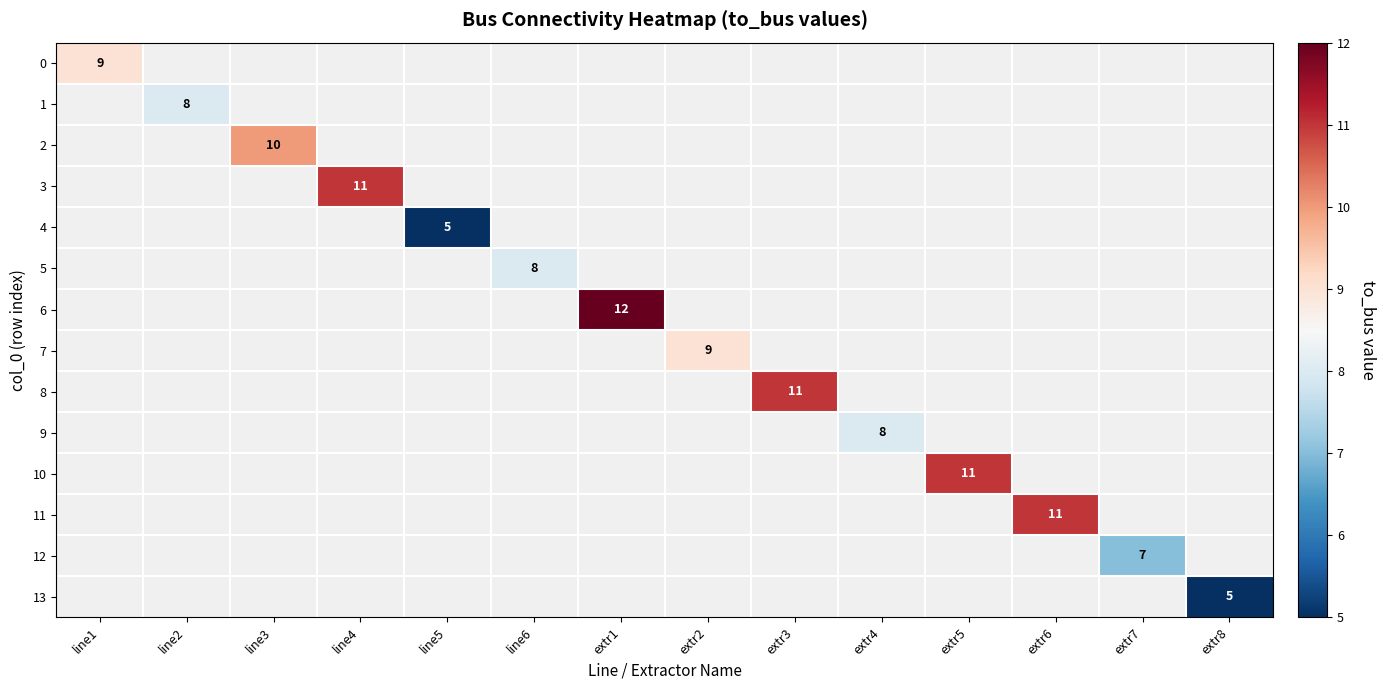

The 4 series shows 3 at line5. True or false?

False